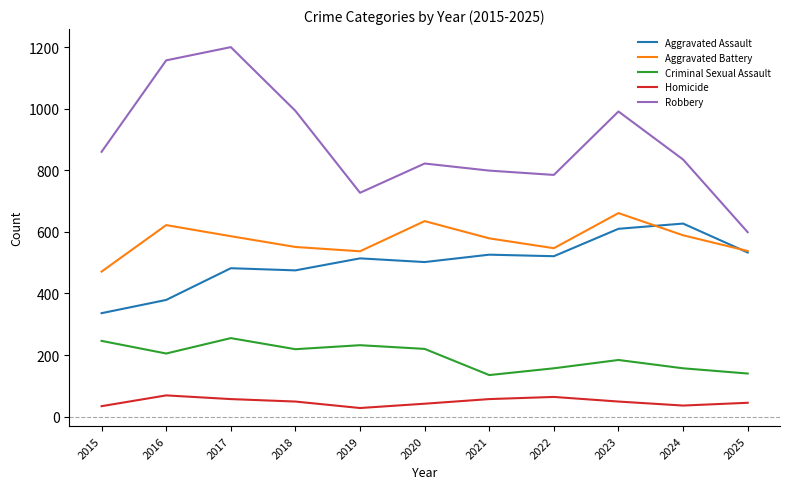

True or false: Robbery and Criminal Sexual Assault intersect in this chart.

False